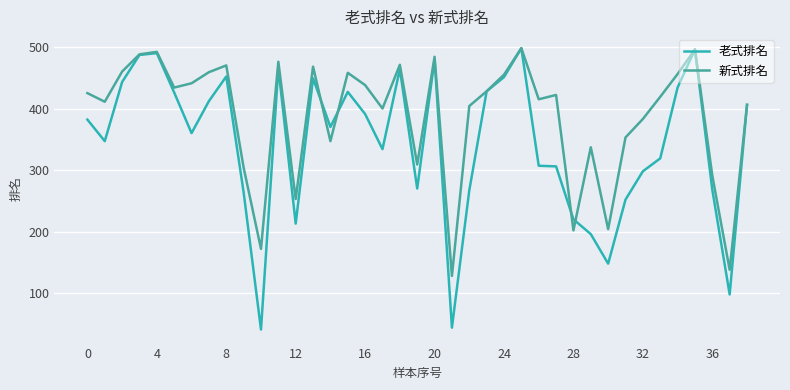

Which series has the largest total across all categories?

新式排名